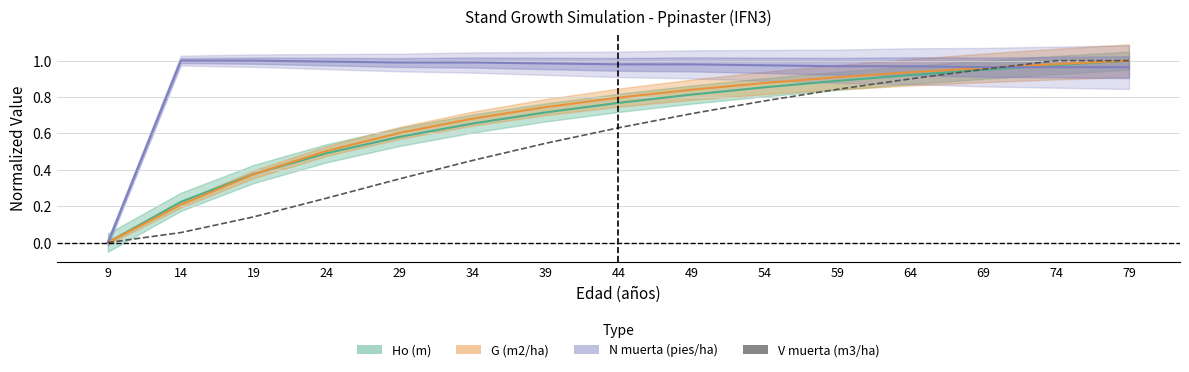

What is the value of the 13th point from the left?

1.0